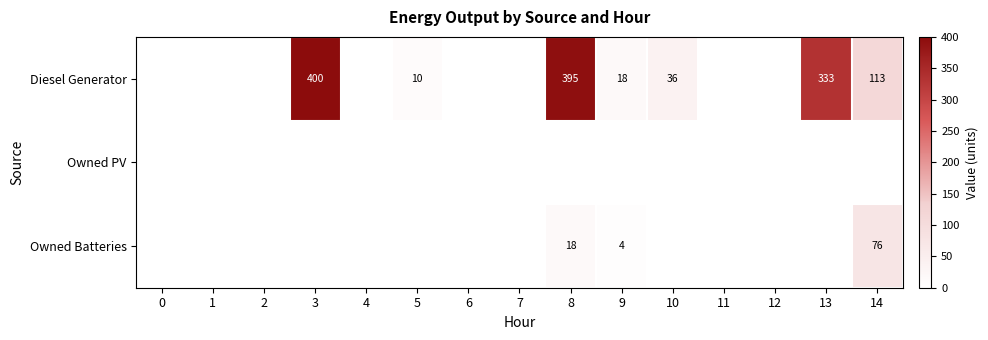

How many distinct data groups are displayed?

3